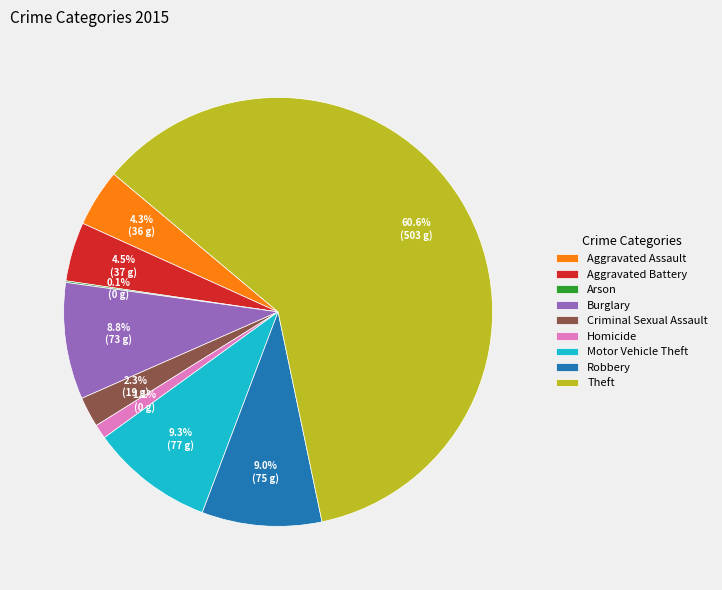

To the nearest percent, what is the difference between the largest and smallest slice percentages?

60%